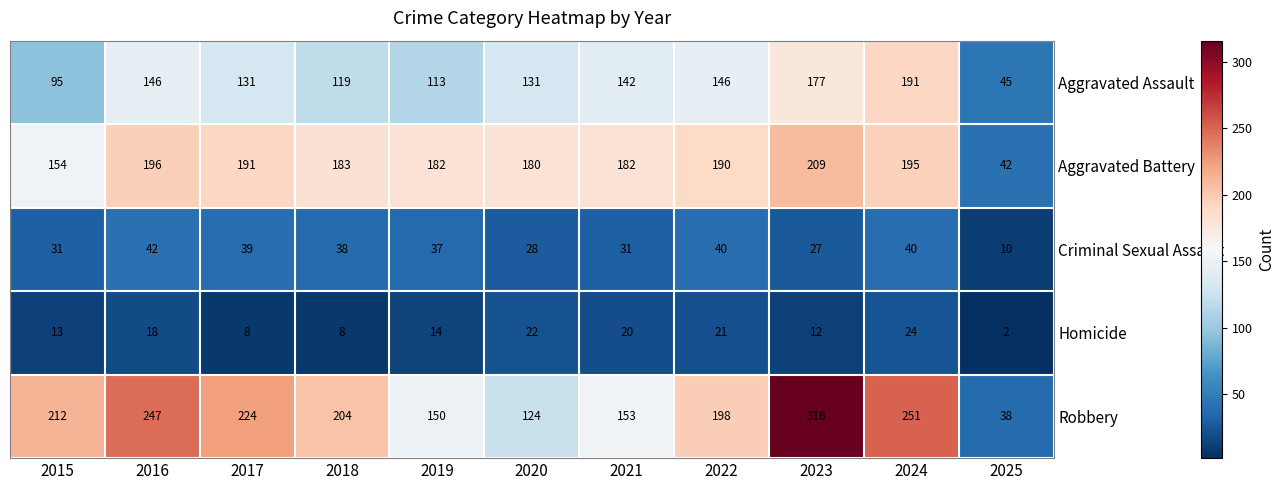

At how many categories does at least one series exceed 243?

3